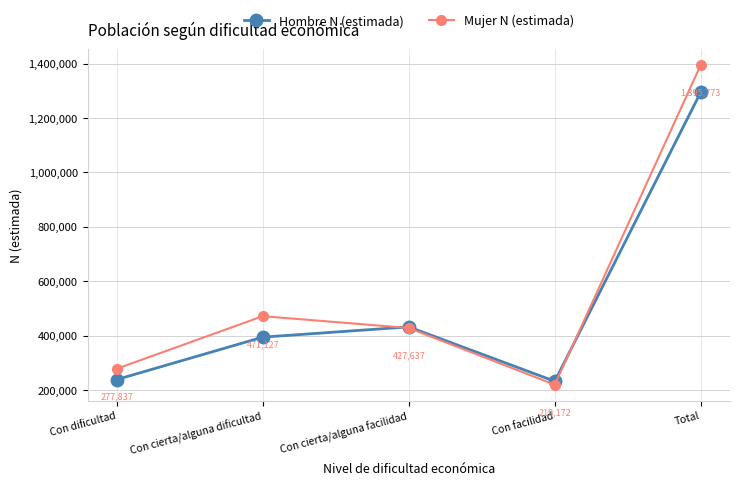

Rank the categories by Mujer N (estimada) value from highest to lowest.

Total, Con cierta/alguna dificultad, Con cierta/alguna facilidad, Con dificultad, Con facilidad